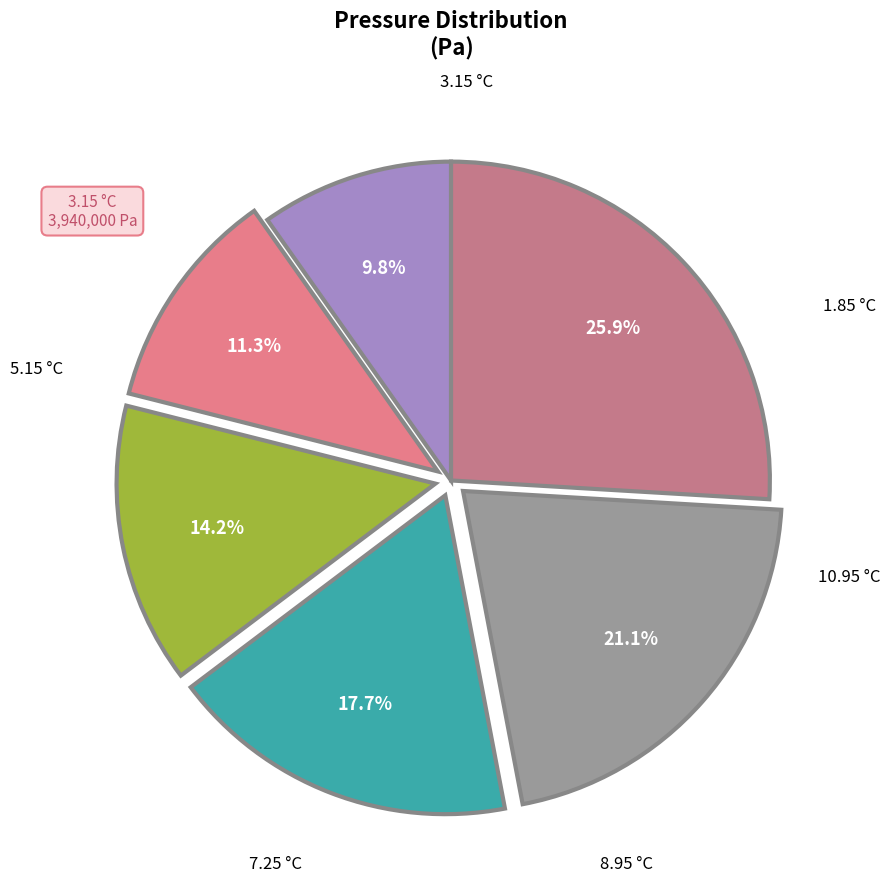

Count the number of slices in the pie.

6